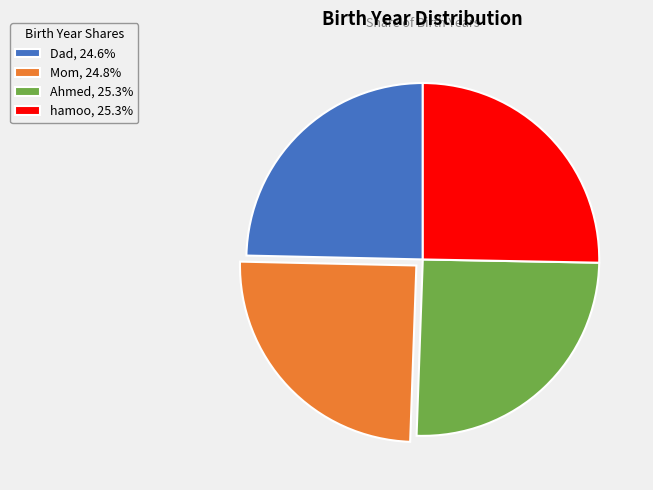

Approximately how many times larger is the value at Ahmed, 25.3% compared to Mom, 24.8%?

1.0